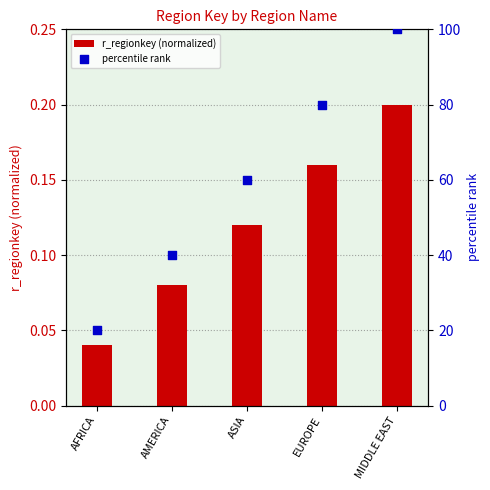

At how many categories does at least one series exceed 25?

4